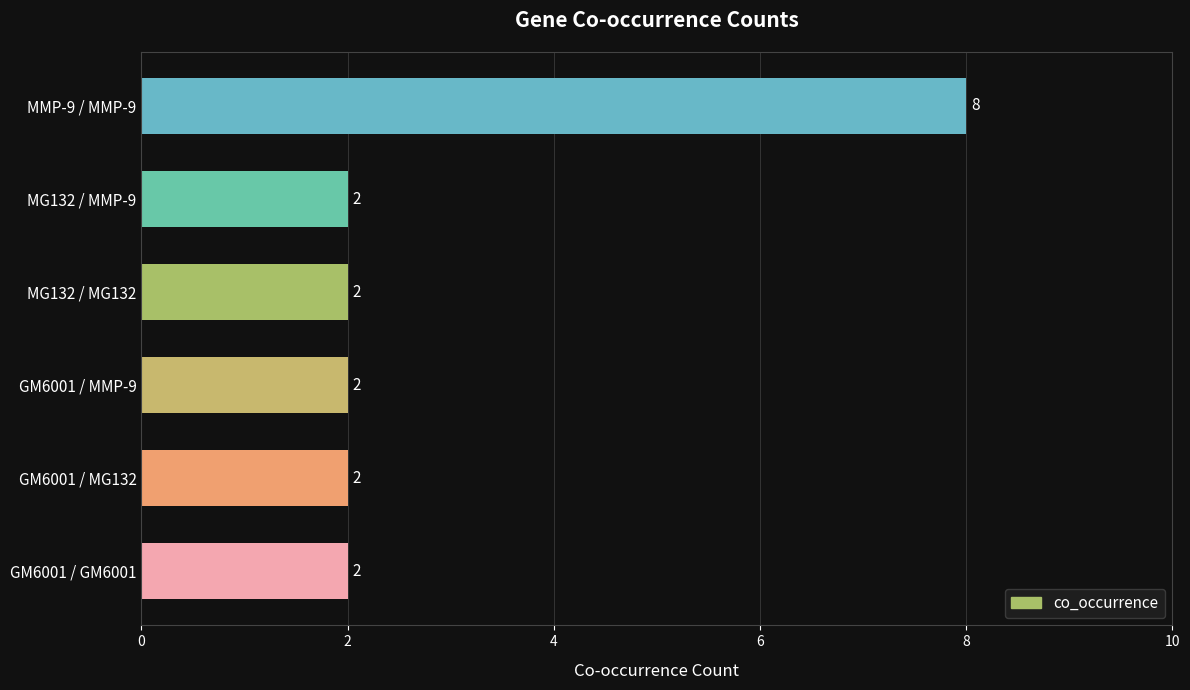

What is the greatest value displayed?

8